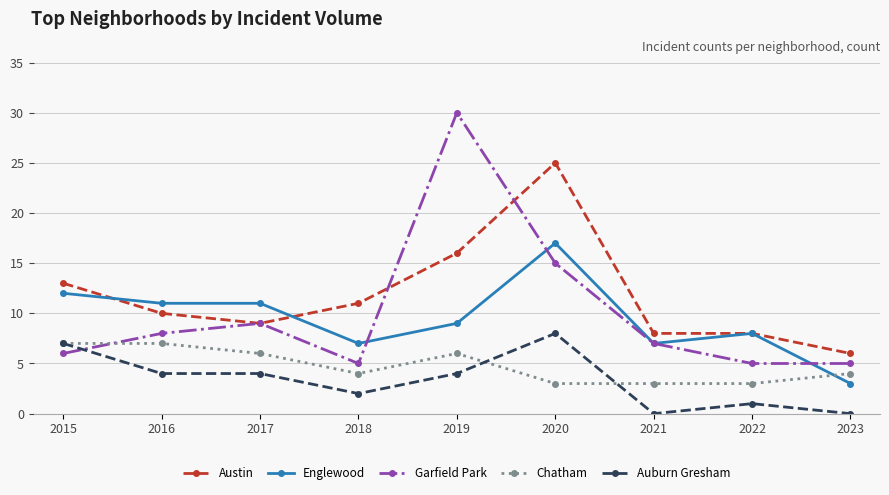

Between which two adjacent categories do Garfield Park and Auburn Gresham first intersect?

2015 and 2016